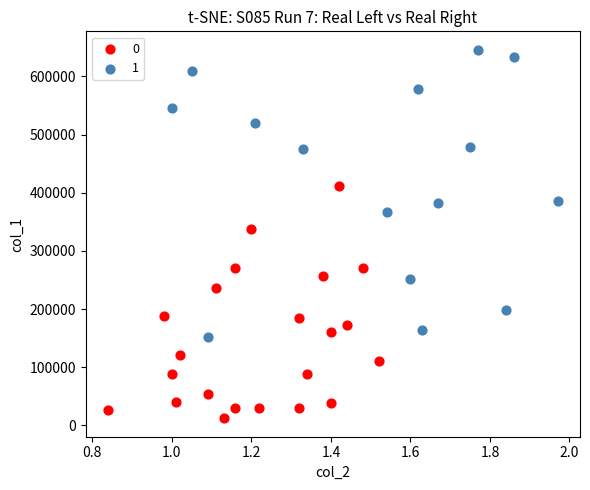

What are all the series names shown in the legend?

0, 1